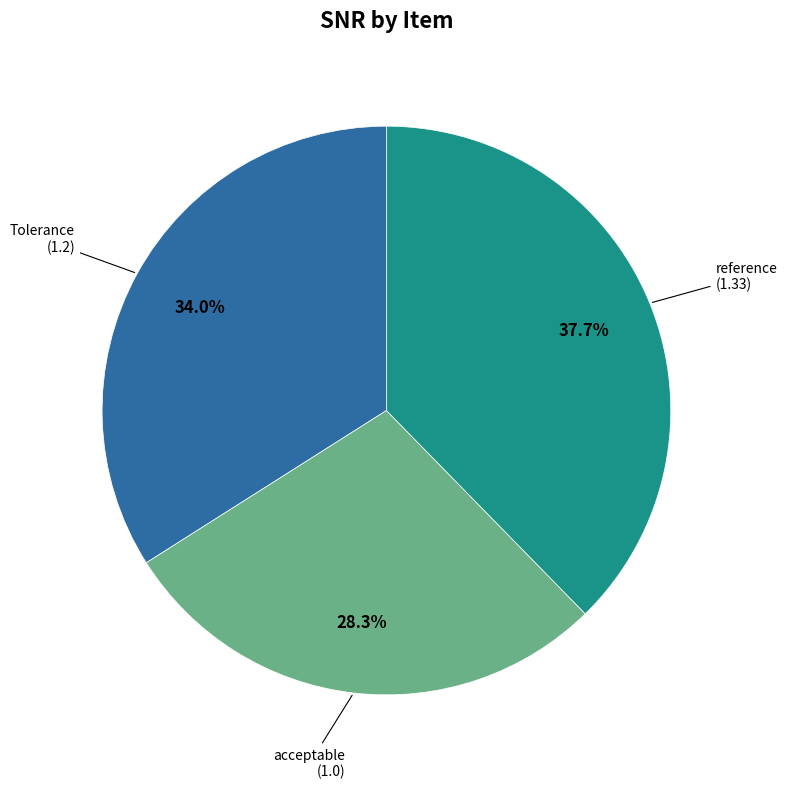

Is there a majority slice in this chart?

No